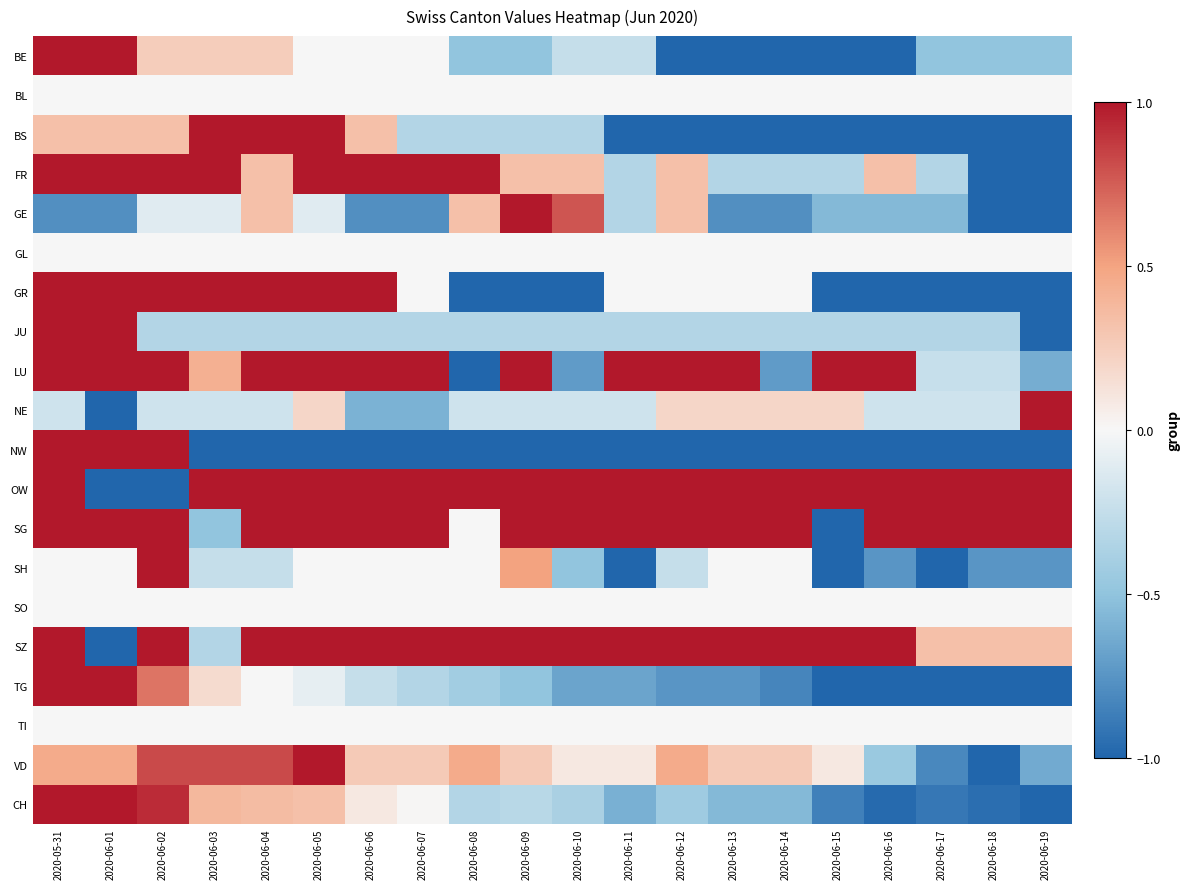

What is the total value across all series at 2020-06-09?

1.9